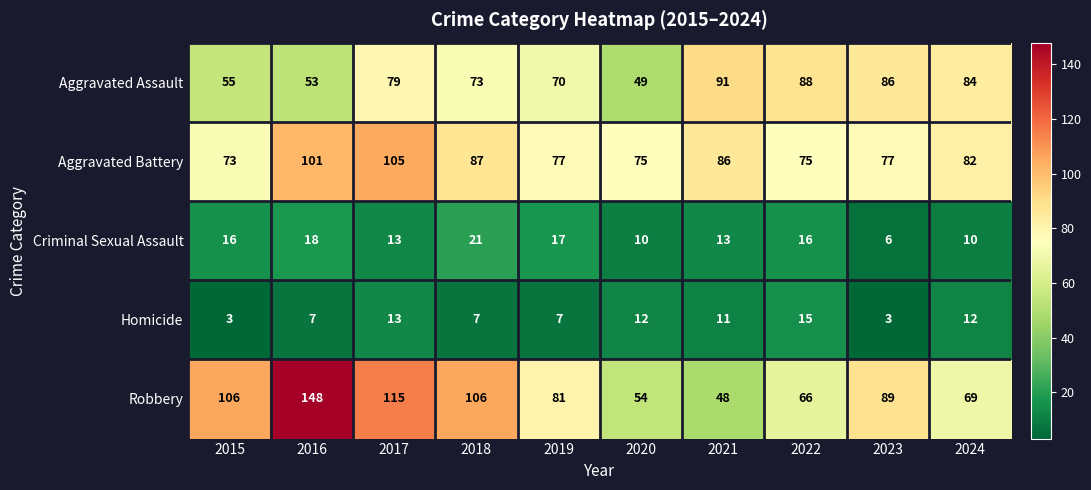

True or false: Aggravated Assault has a value of 79 at 2017.

True